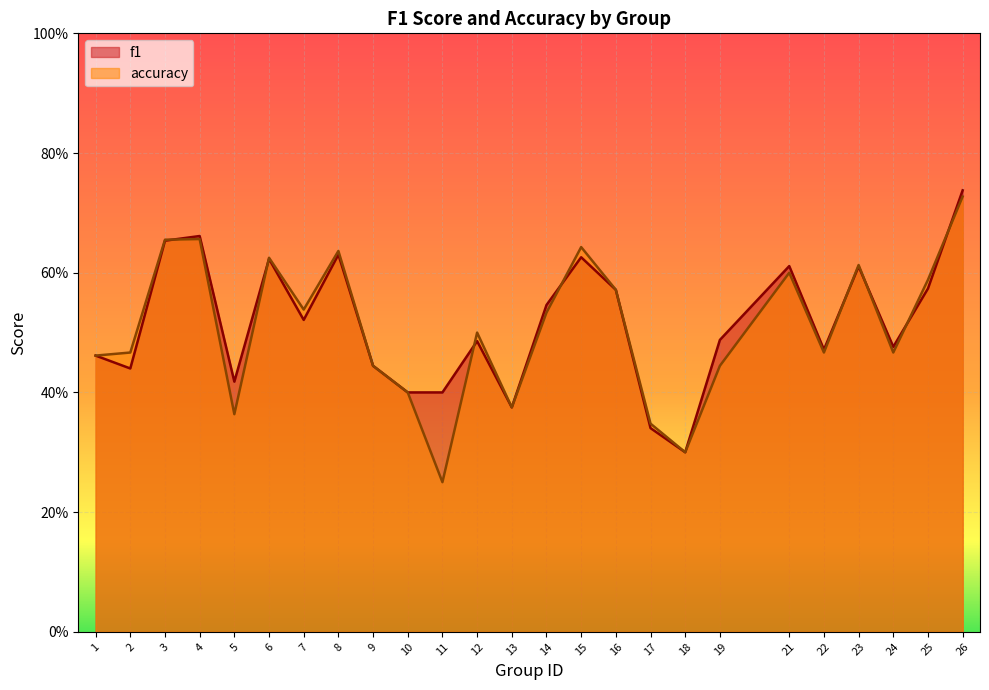

The value of accuracy at 17 is 0.5. True or false?

False